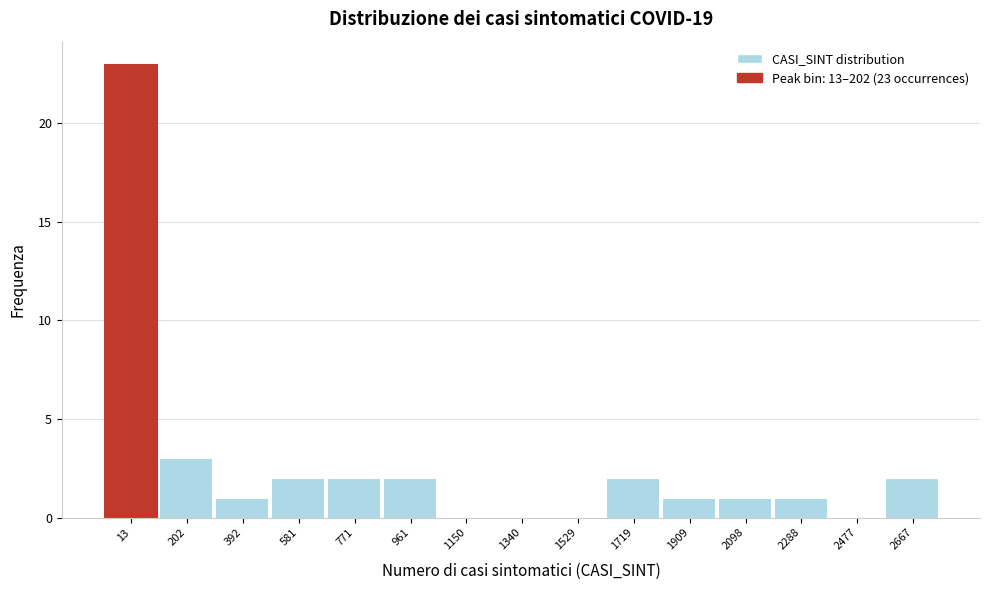

Reading left to right, list all the values displayed in this chart.

13=23	202=3	392=1	581=2	771=2	961=2	1150=0	1340=0	1529=0	1719=2	1909=1	2098=1	2288=1	2477=0	2667=2